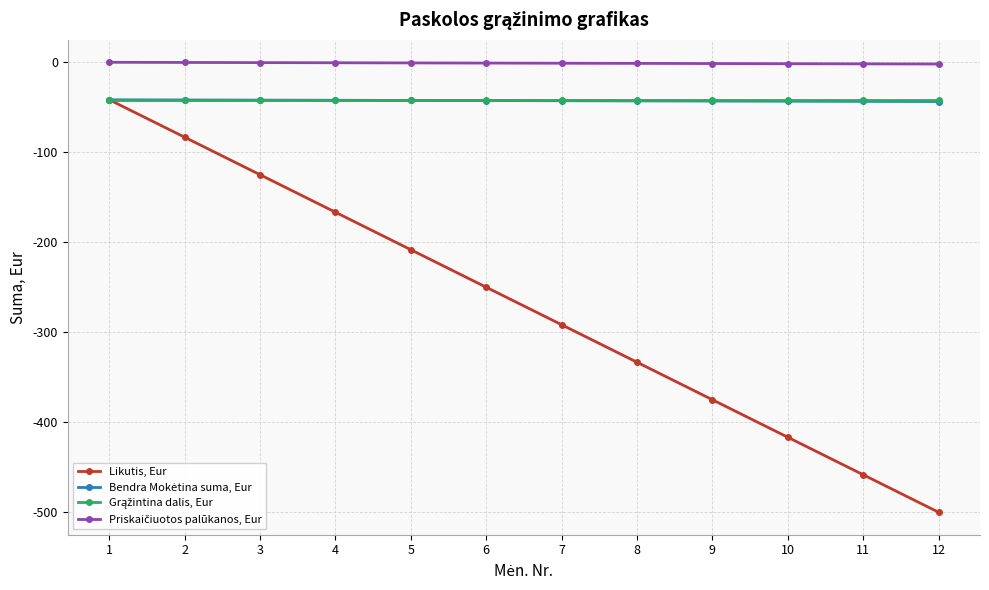

How many categories are shown in the chart?

12